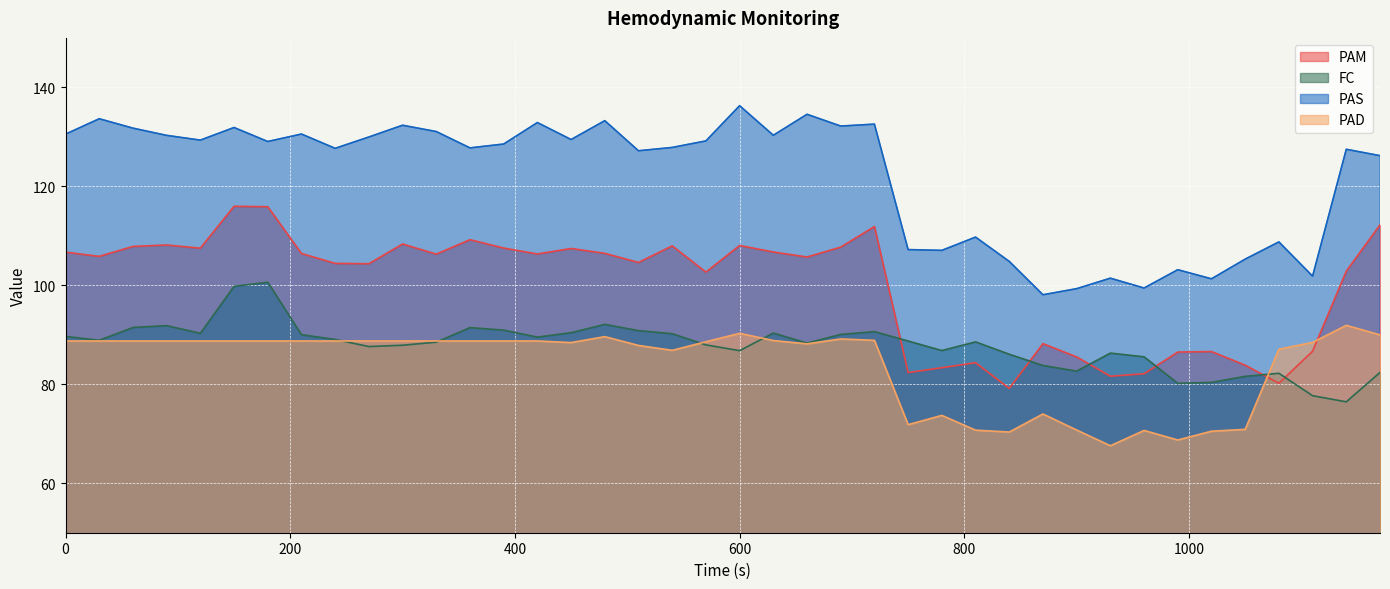

Where is the first local maximum for PAS?

30